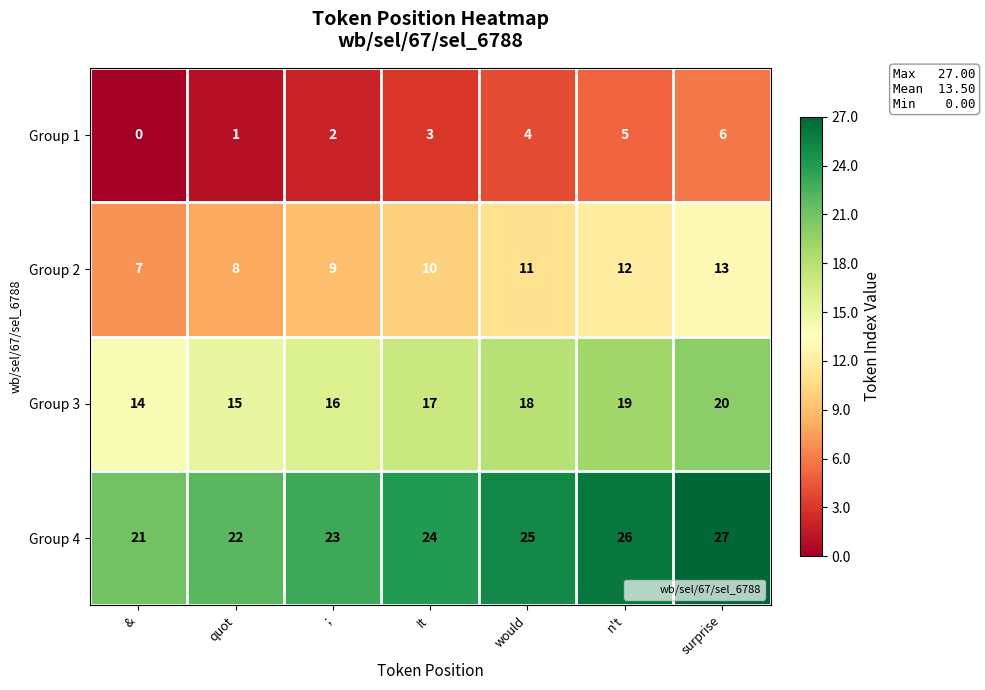

Reading right to left, what are all the values shown in this chart?

Group 1: 6	5	4	3	2	1	0
Group 2: 13	12	11	10	9	8	7
Group 3: 20	19	18	17	16	15	14
Group 4: 27	26	25	24	23	22	21